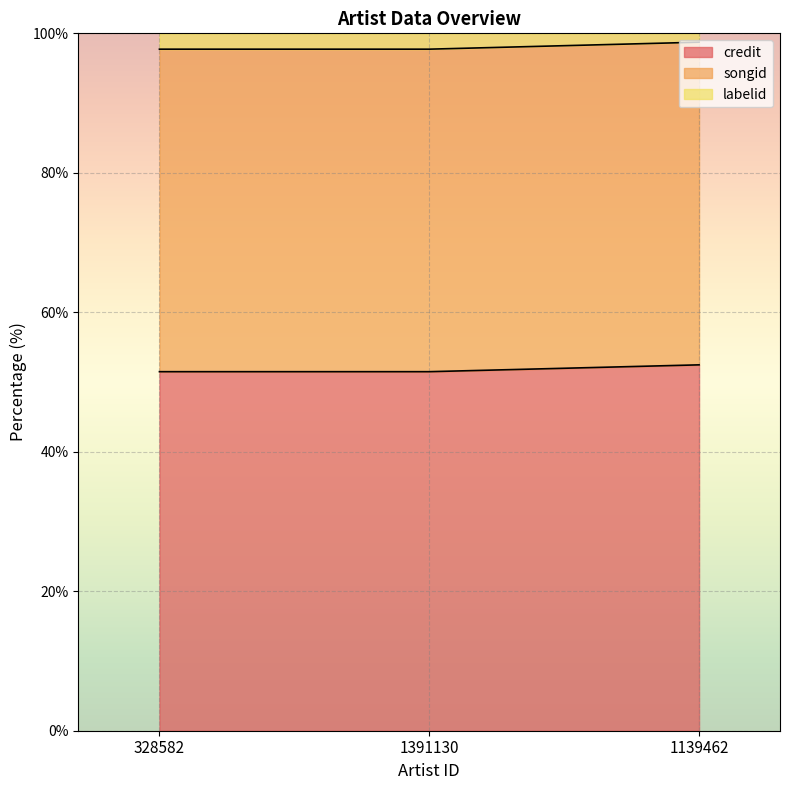

At which category does the chart reach its minimum across all series?

328582